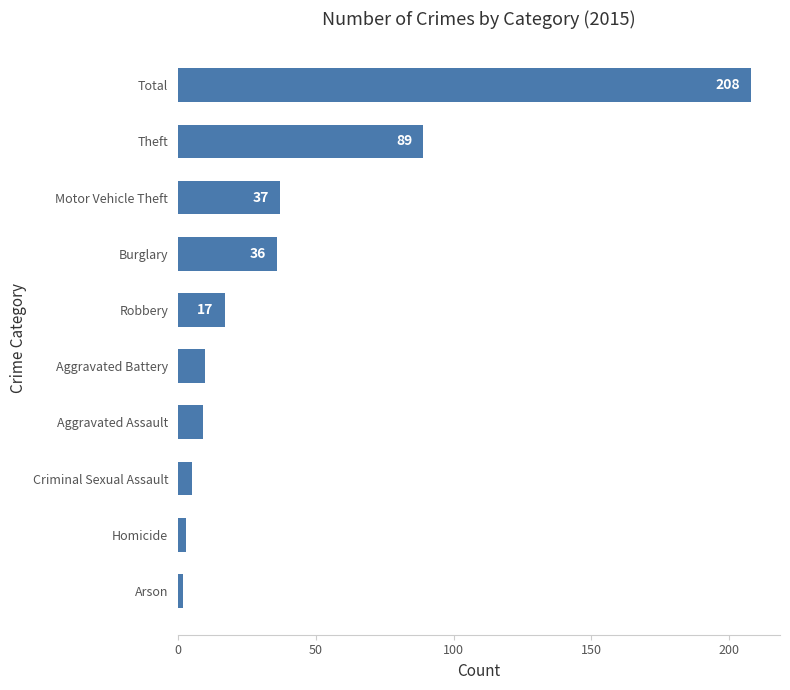

Which has a higher value, Robbery or Burglary?

Burglary